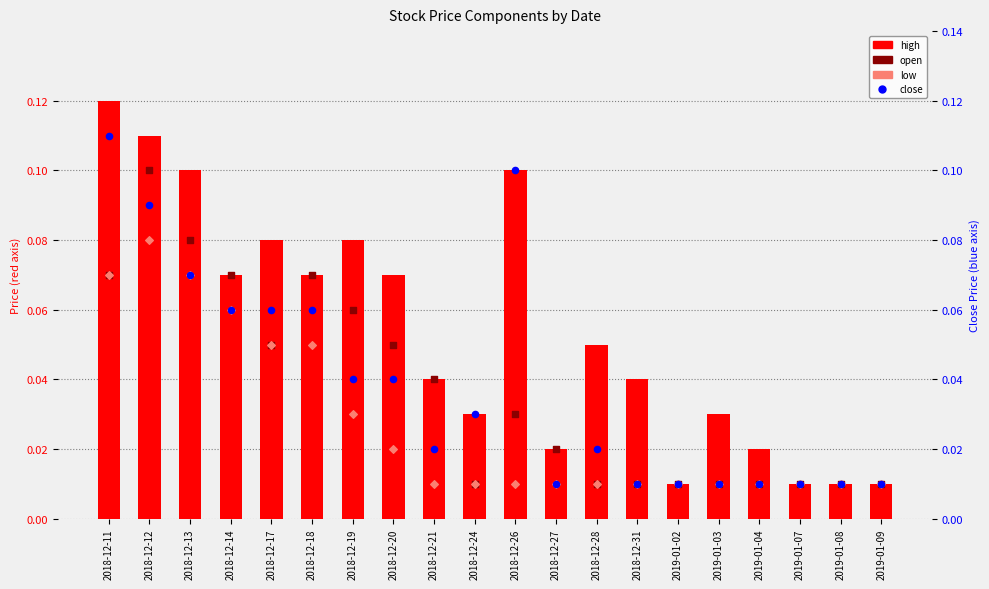

At which category is the sum across all series the highest?

2018-12-12